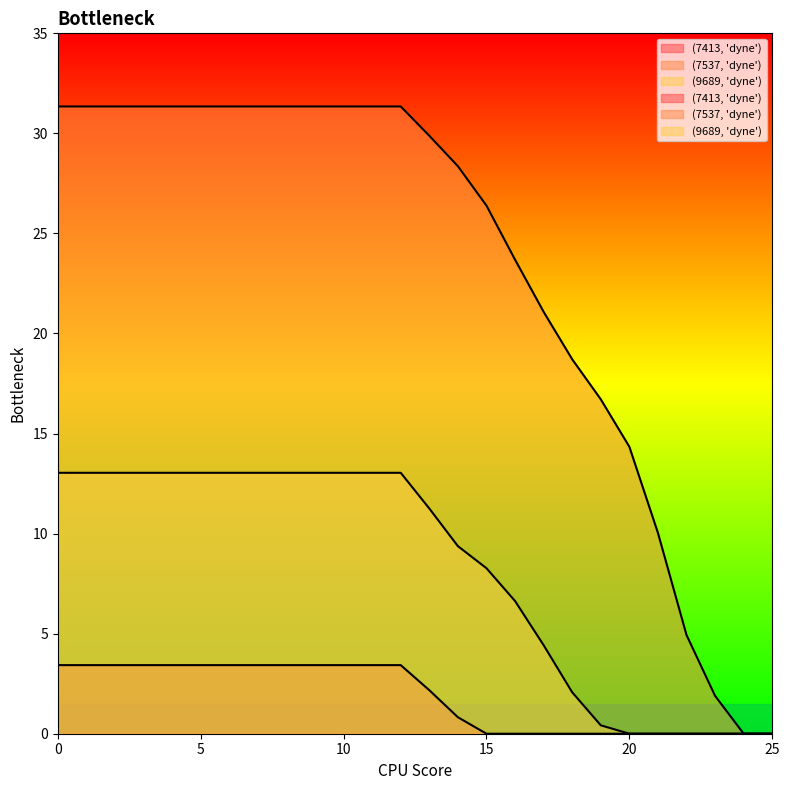

True or false: (7413, 'dyne') and (7537, 'dyne') intersect in this chart.

False